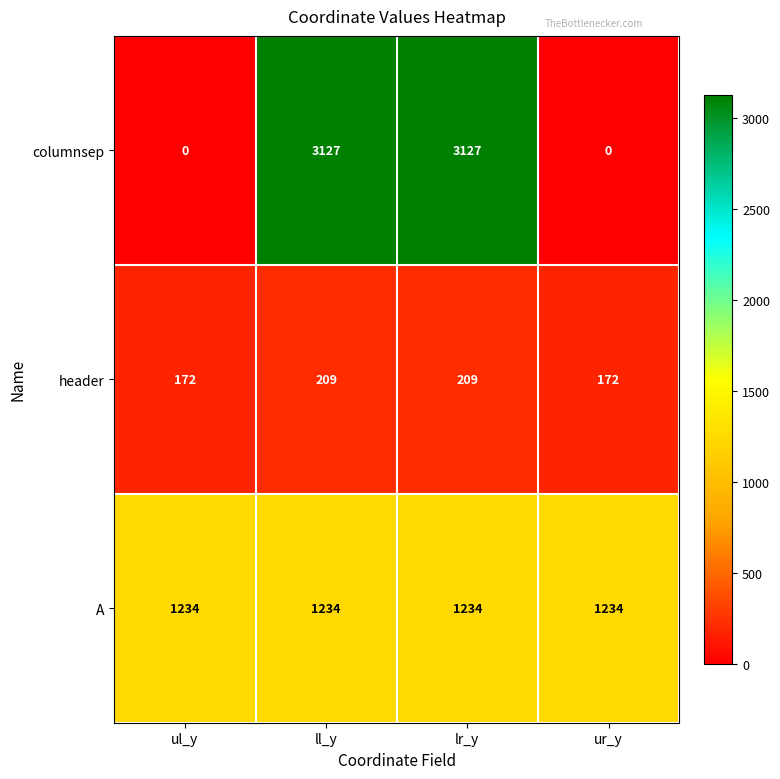

Rank the series by their average value, from lowest to highest.

header, A, columnsep